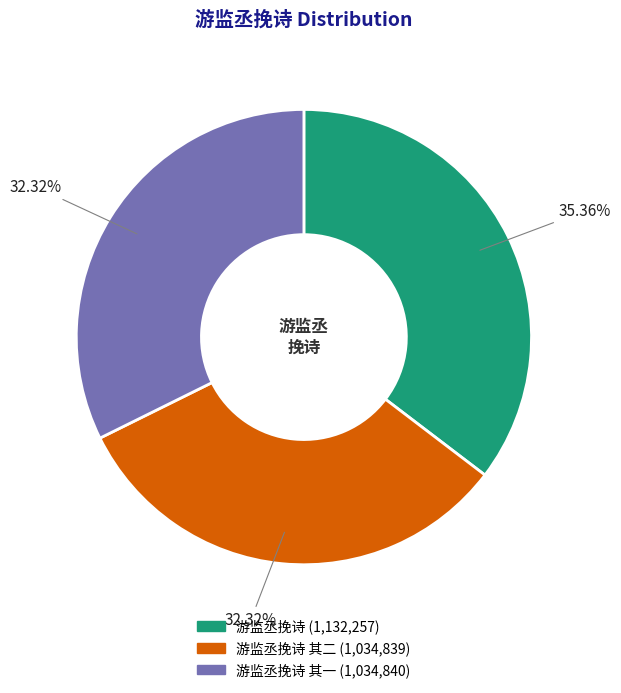

Is there a majority slice in this chart?

No